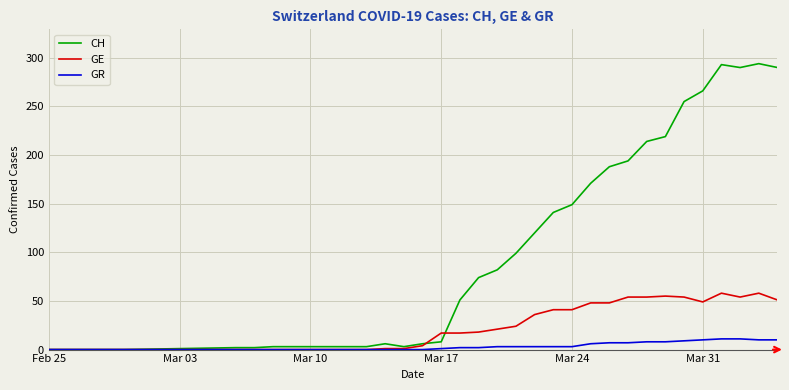

Which series ends up on top after the final intersection of CH and GE?

CH